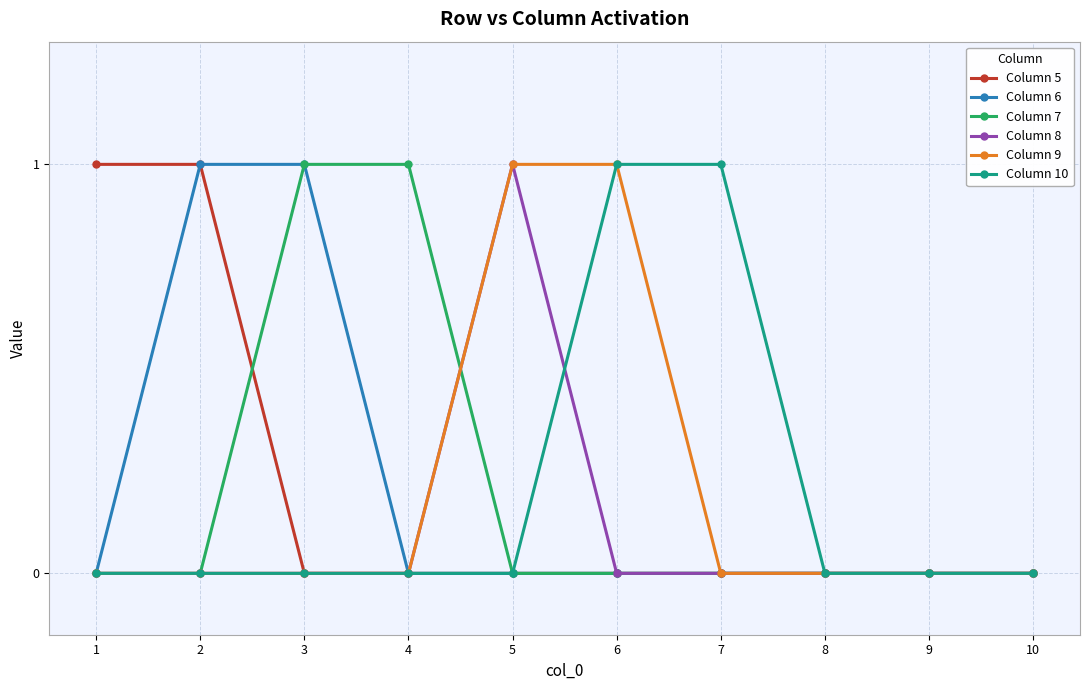

The value of Column 7 at 2 is 0. True or false?

True